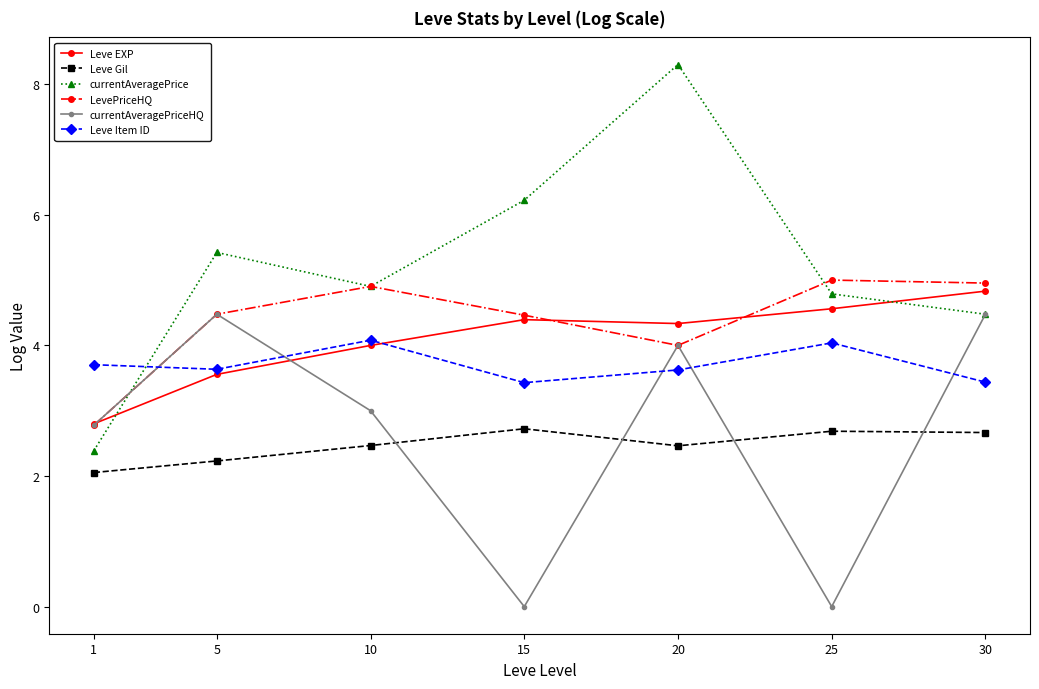

List the labels in order of currentAveragePrice value, largest first.

20, 15, 5, 10, 25, 30, 1